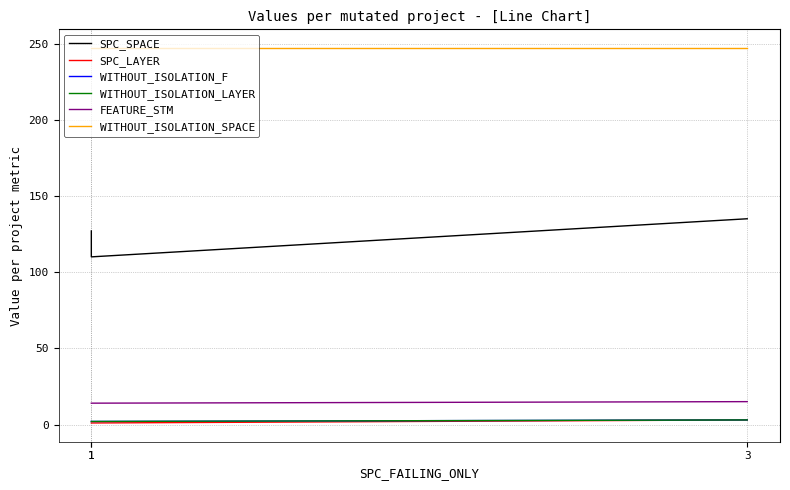

How many distinct data groups are displayed?

6